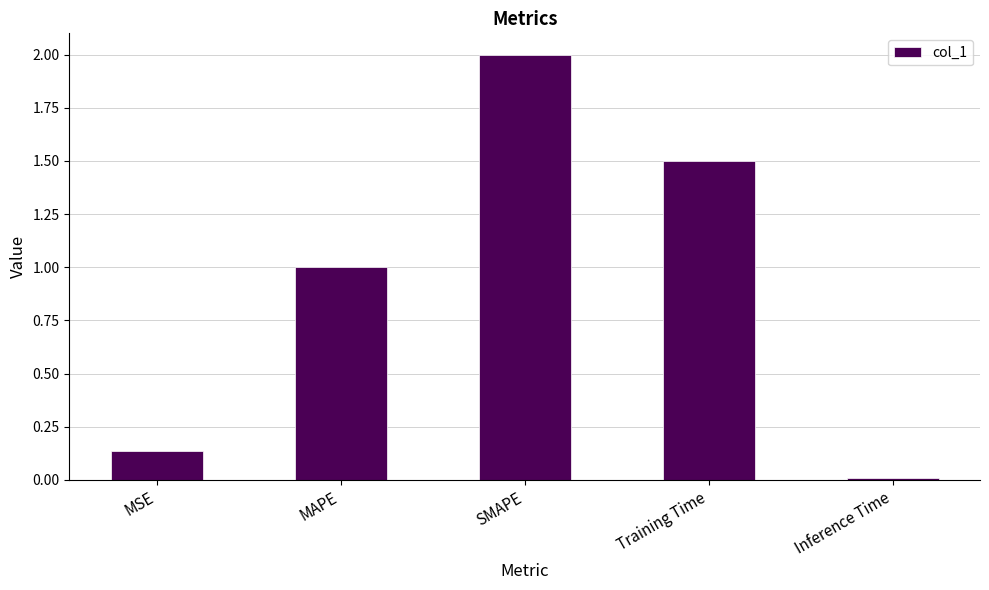

What is the greatest value displayed?

2.0